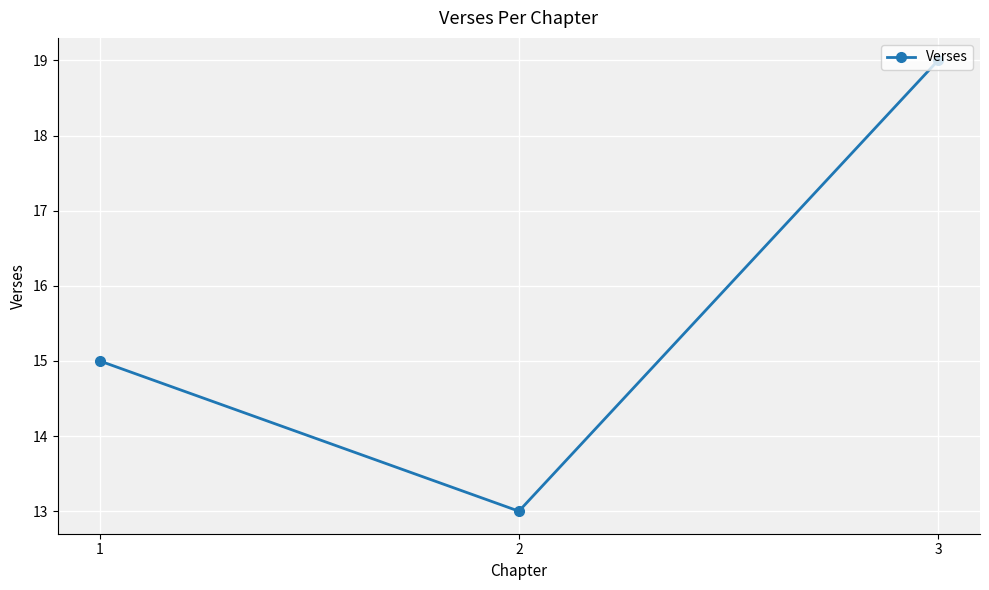

Is it true that the value at 1 is 26?

False